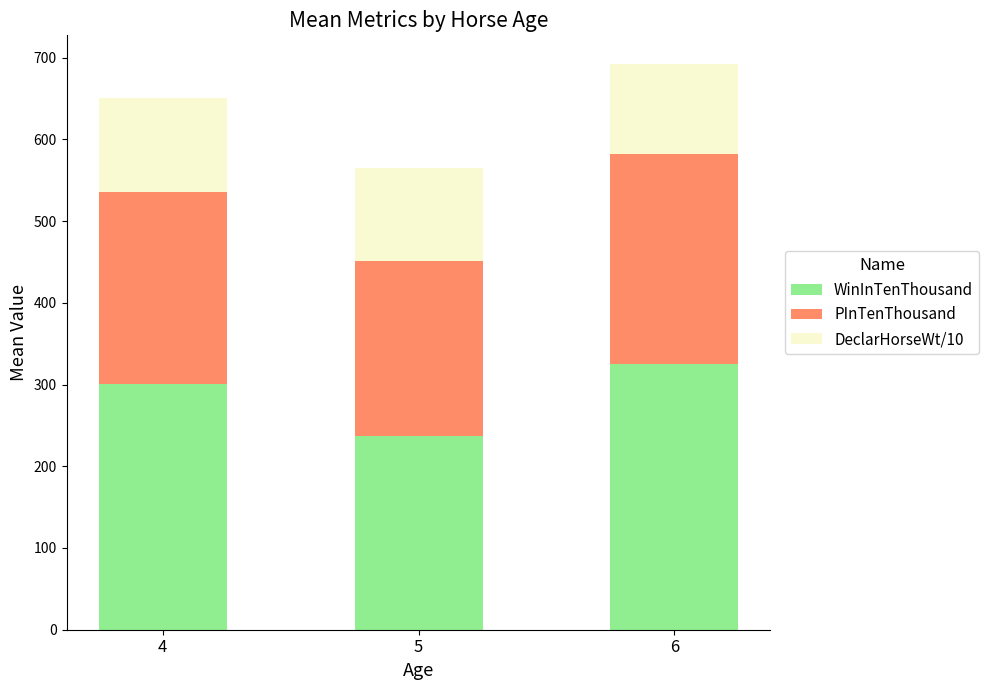

What is the difference between the maximum and second lowest values in the WinInTenThousand series?

25.2